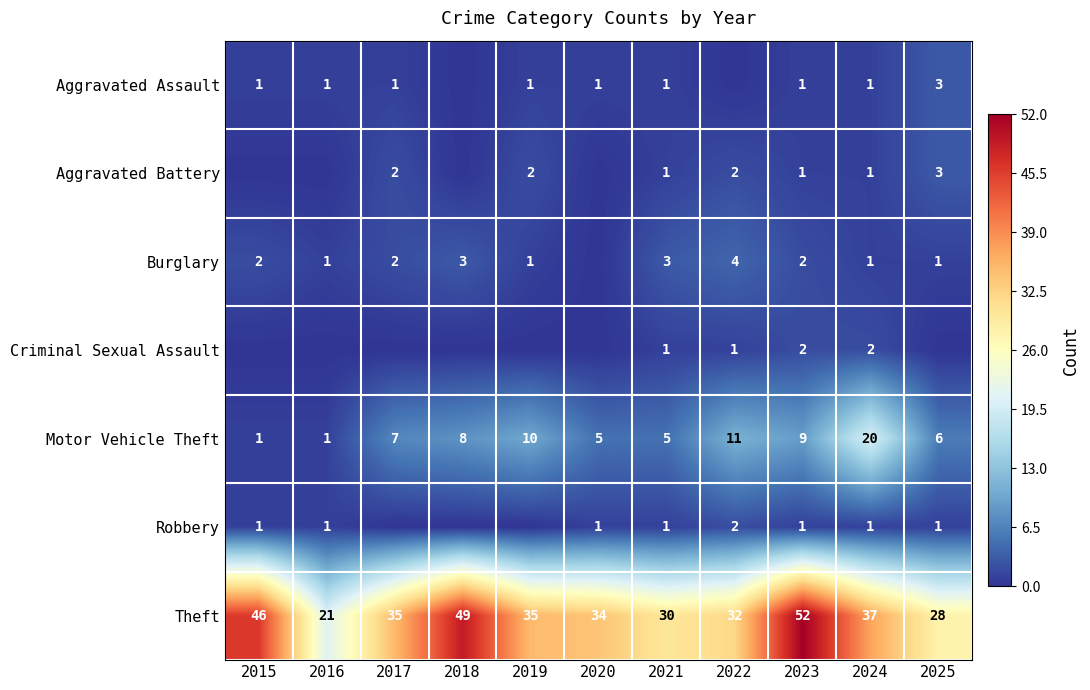

What is the total value across all series at 2021?

42